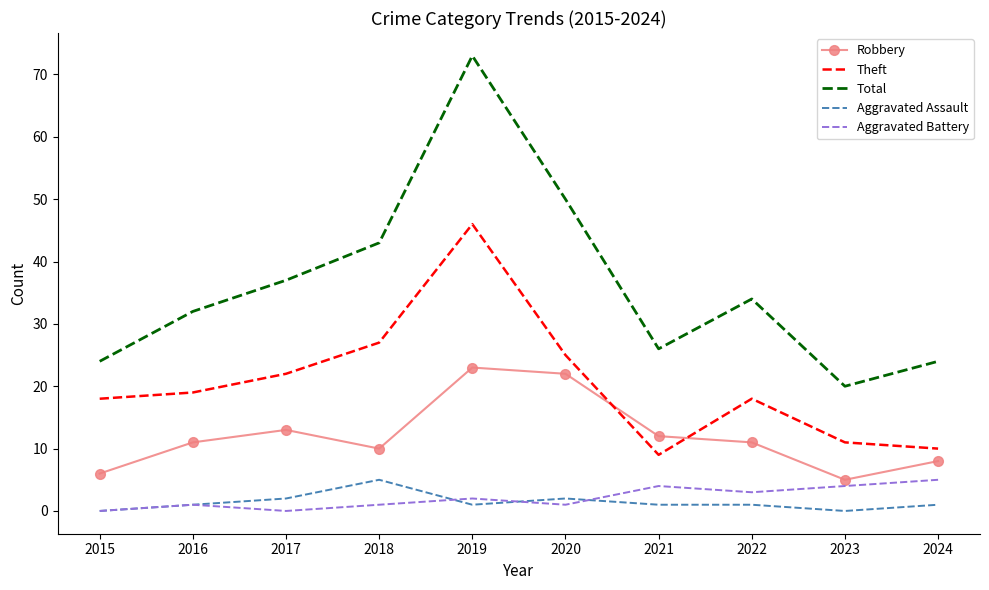

Which series changed the most between 2020 and 2022?

Total